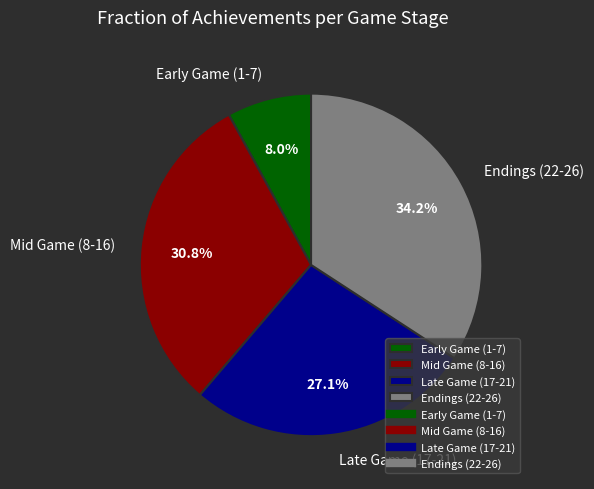

How many slices are in this pie chart?

4